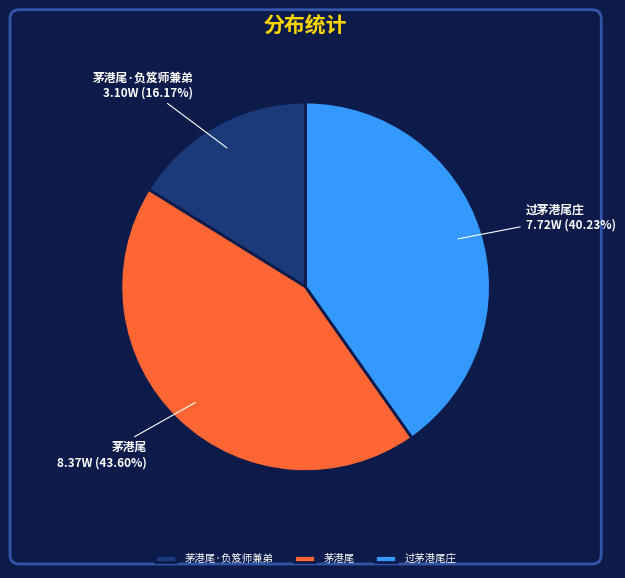

To the nearest percent, what is the average slice percentage?

33%